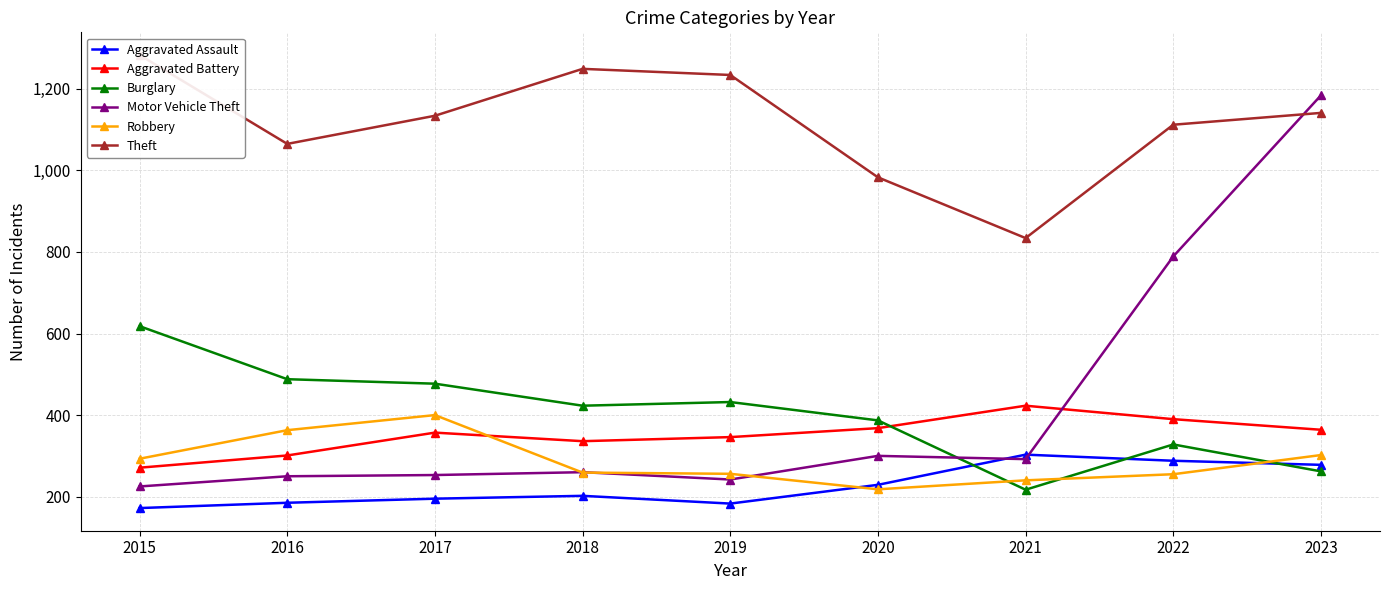

Between 2019 and 2023, which series saw the biggest shift?

Motor Vehicle Theft